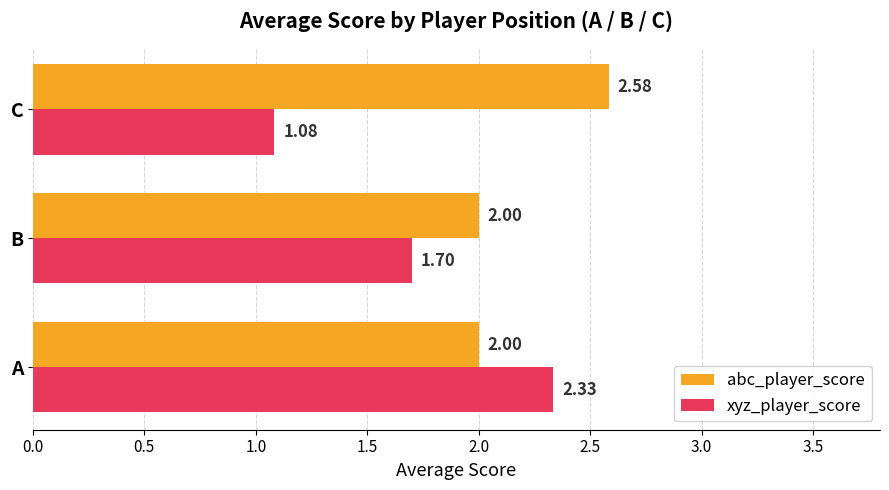

List the labels in order of xyz_player_score value, largest first.

A, B, C